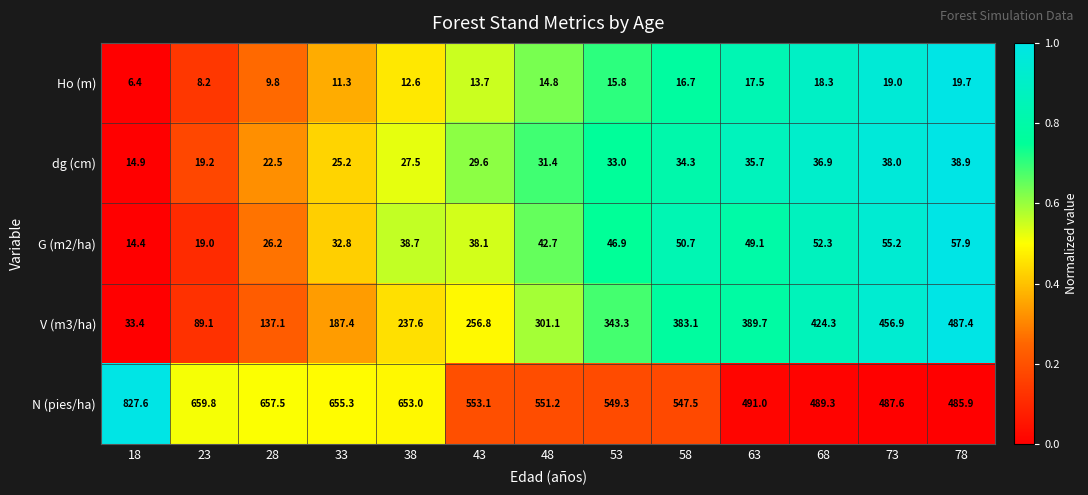

What is the difference between the highest and lowest values at 73?

468.6